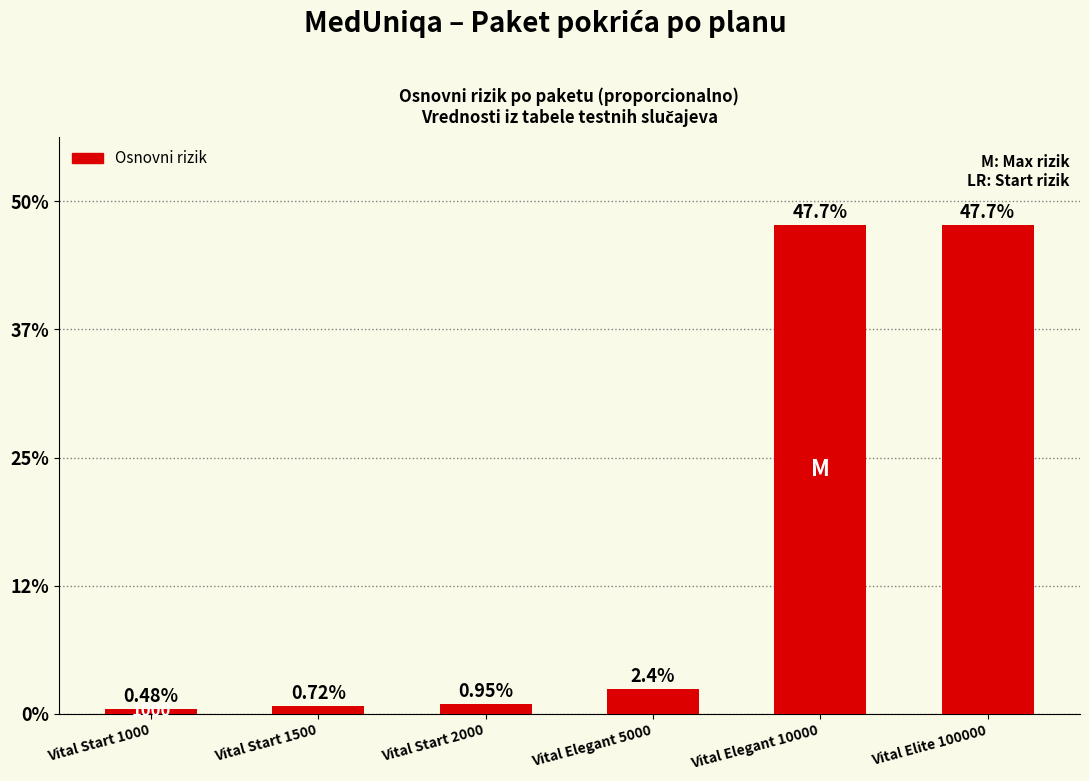

What position from the left is Vital Elegant 5000?

4